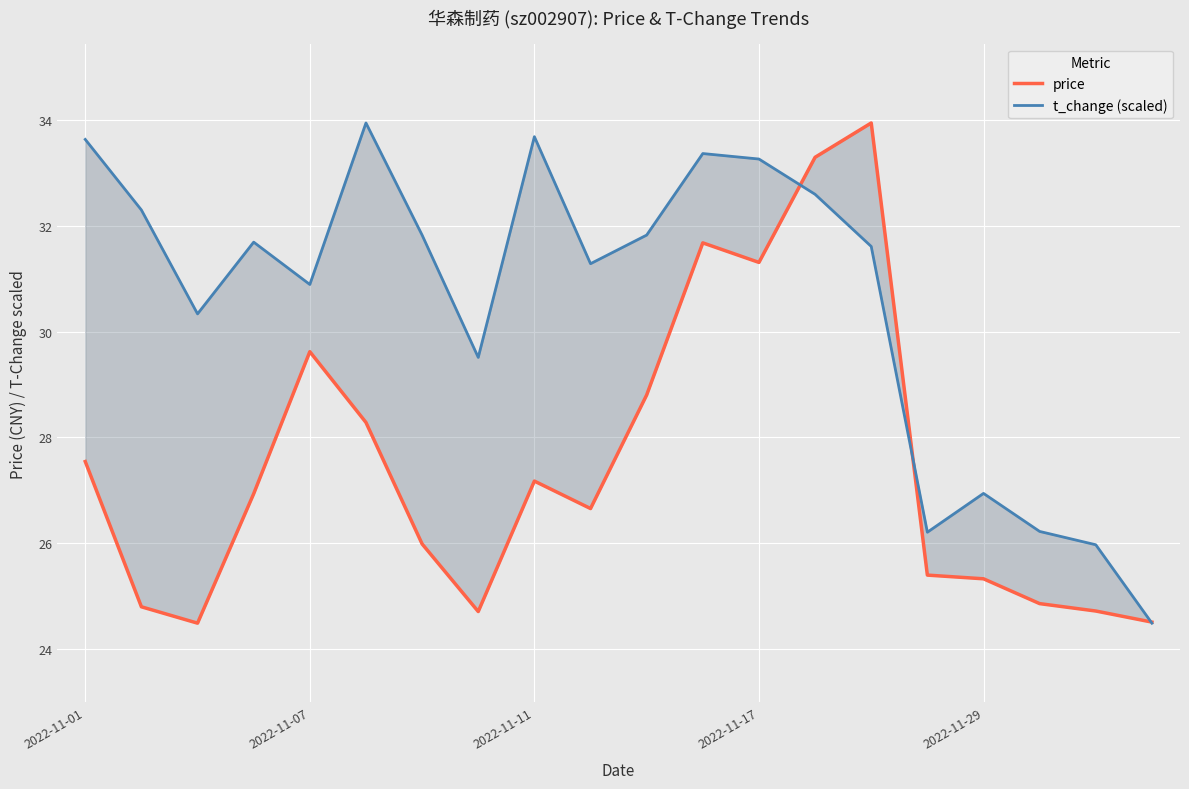

Where is t_change (scaled) nearest to the value 29?

7